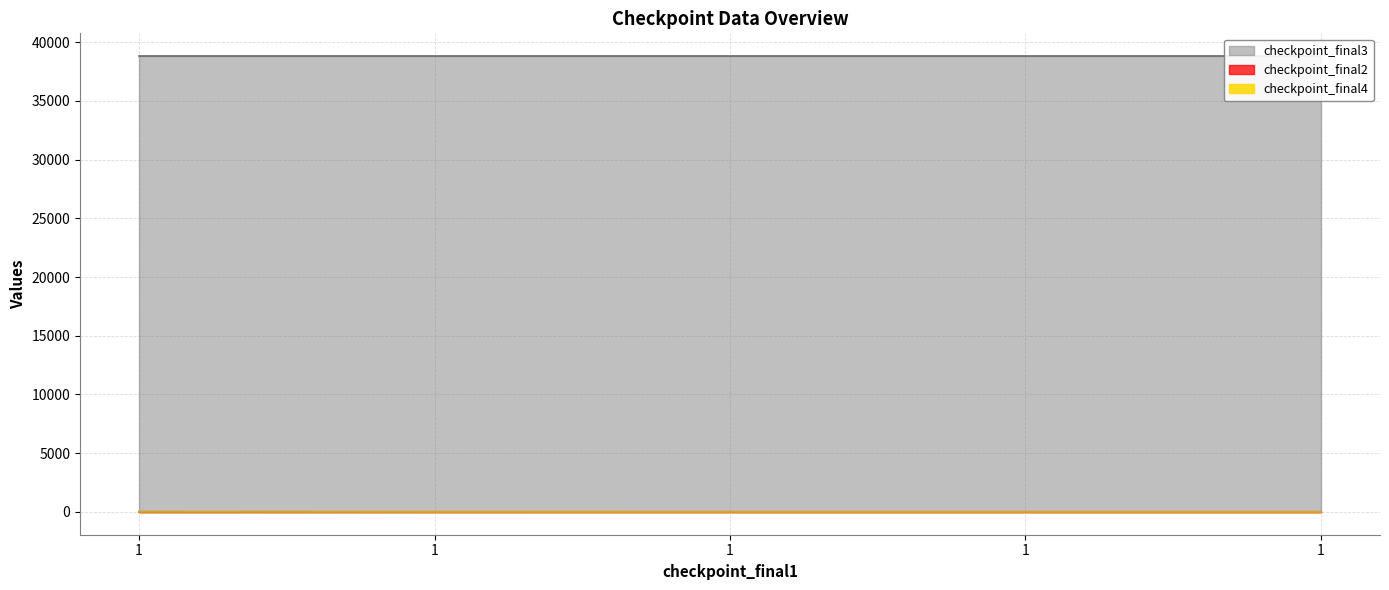

Is it true that checkpoint_final3 equals 22380.4 at 1?

False